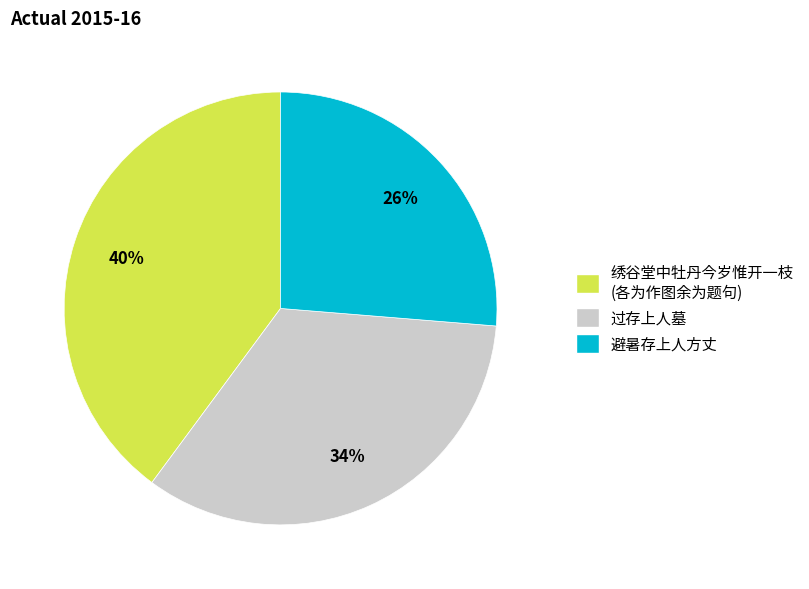

The 过存上人墓 slice represents 40% of the pie. True or false?

False